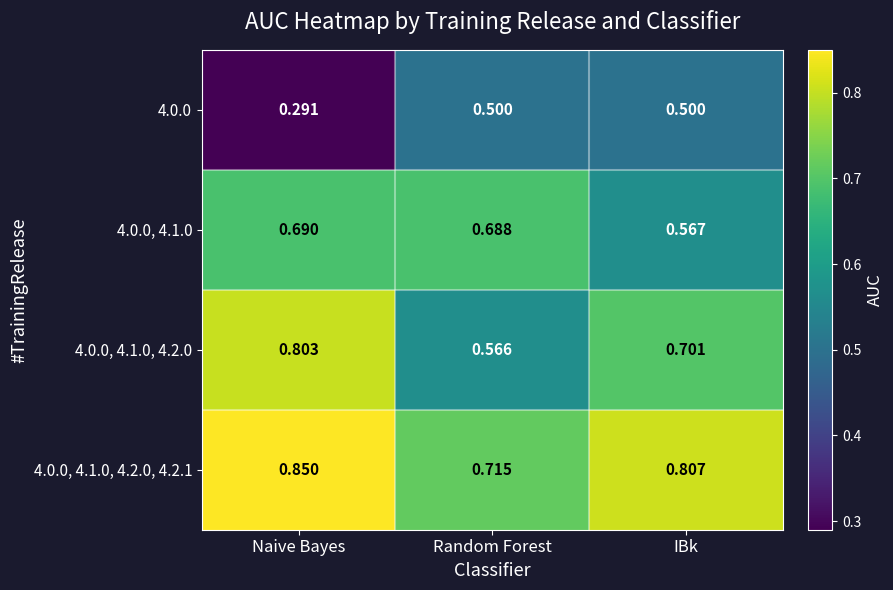

What is the total value across all series at Naive Bayes?

2.6